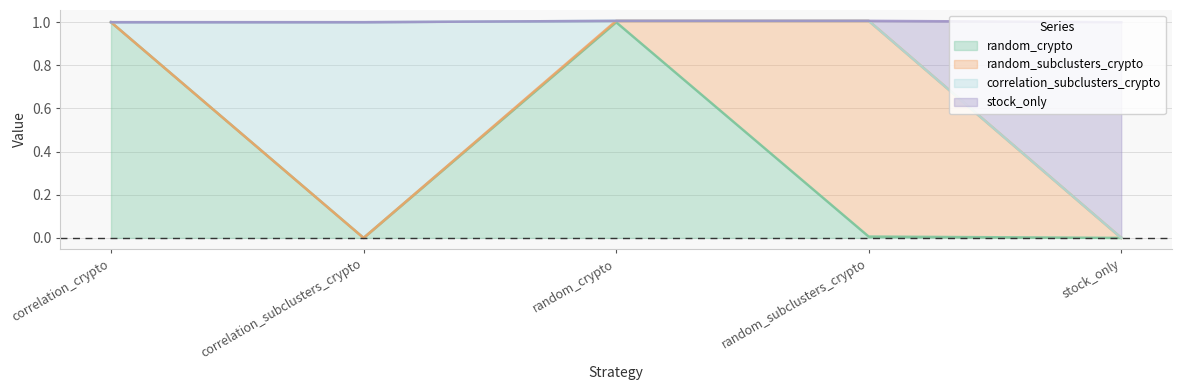

What is the sum of all random_crypto values?

2.0